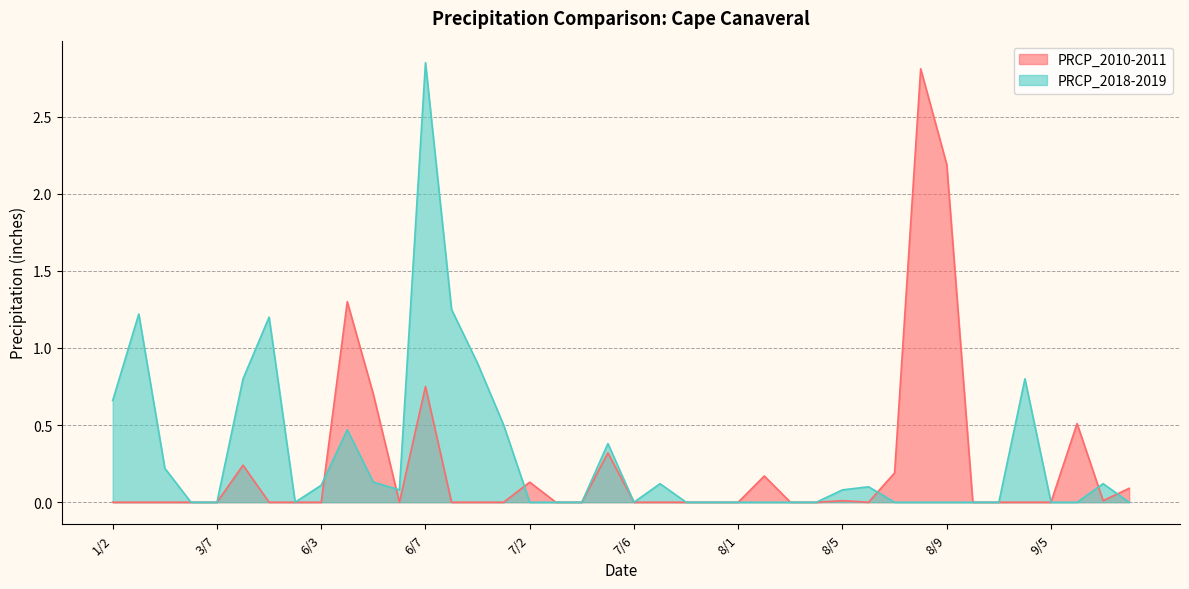

What is the spread (max minus min) of values at 9/6?

0.5